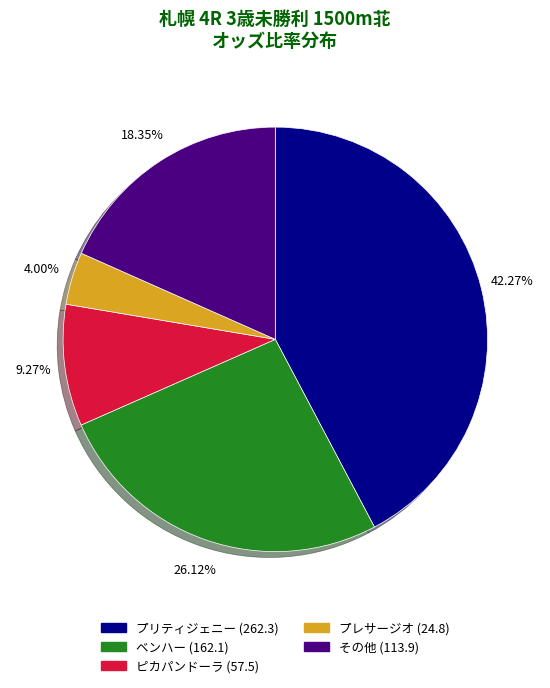

Is there any slice that represents more than half of the pie?

No